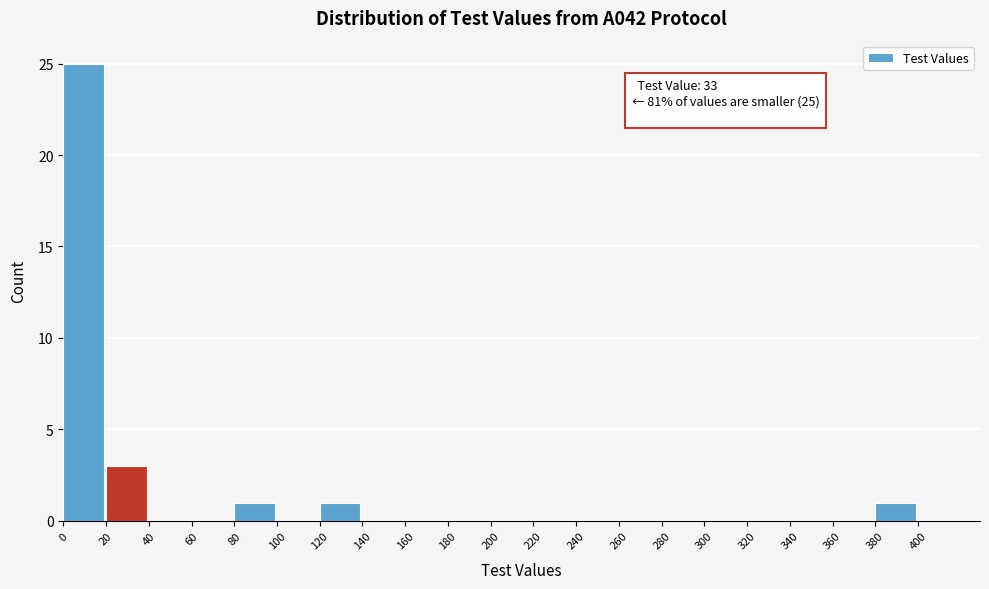

Which range on the x-axis has the tallest bar?

0 to 20